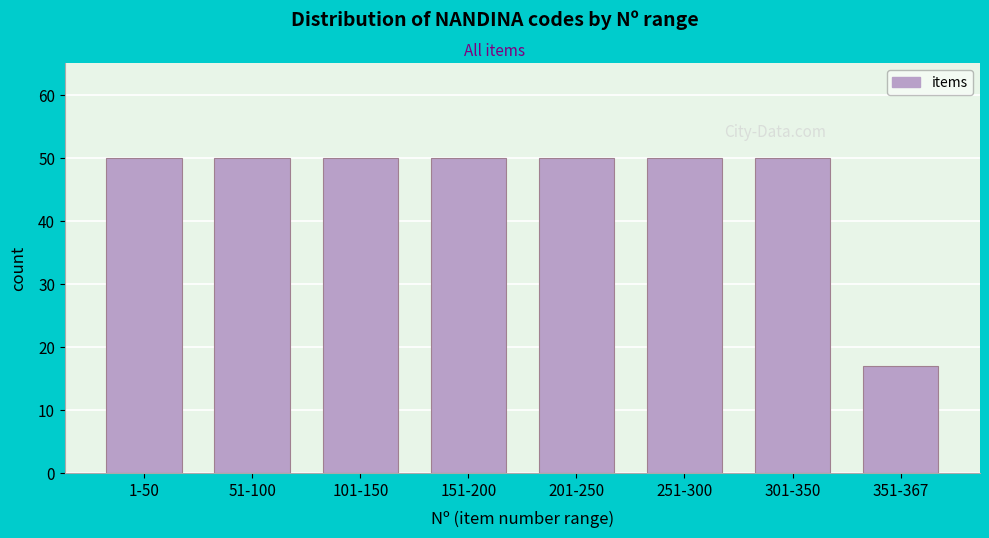

Reading left to right, what are all the values shown in this chart?

1-50=50	51-100=50	101-150=50	151-200=50	201-250=50	251-300=50	301-350=50	351-367=17